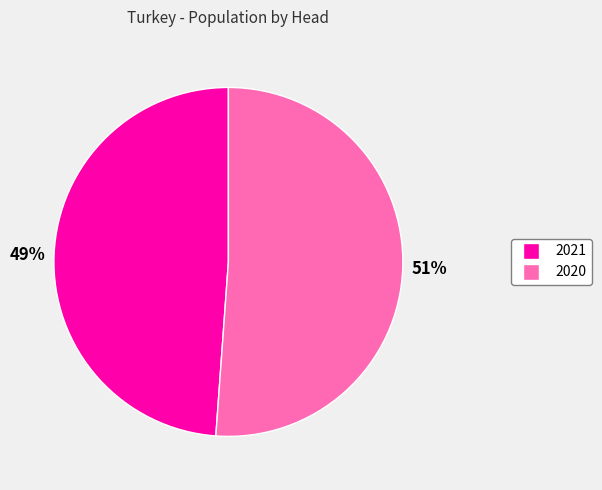

To the nearest percent, what percentage of the pie is 2021?

49%